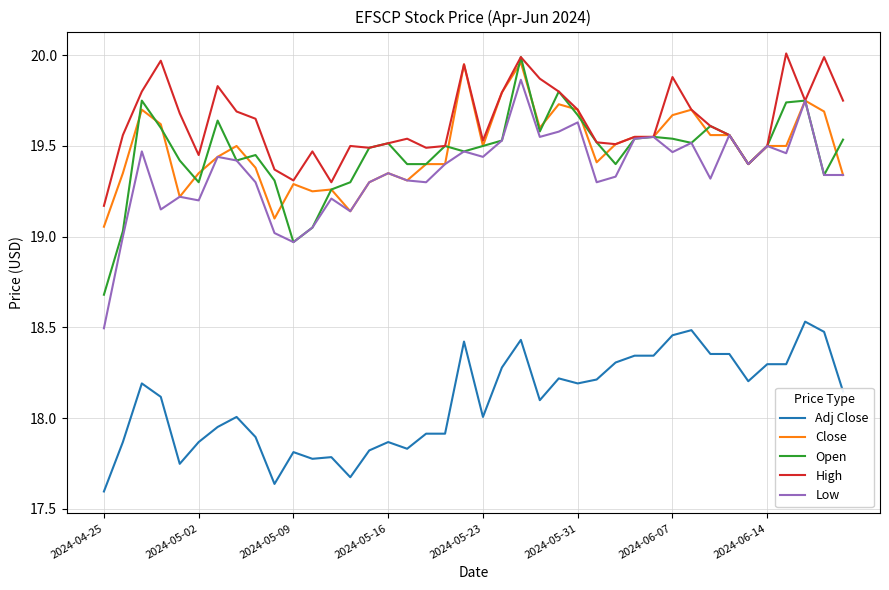

True or false: Adj Close and Low intersect in this chart.

False